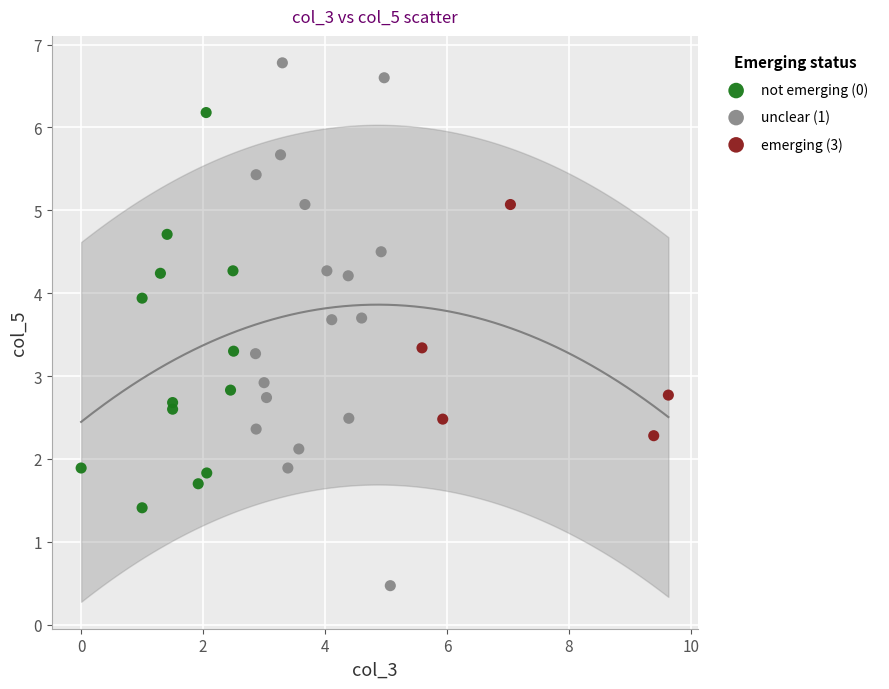

Which series contains the lowest Y value?

unclear (1)